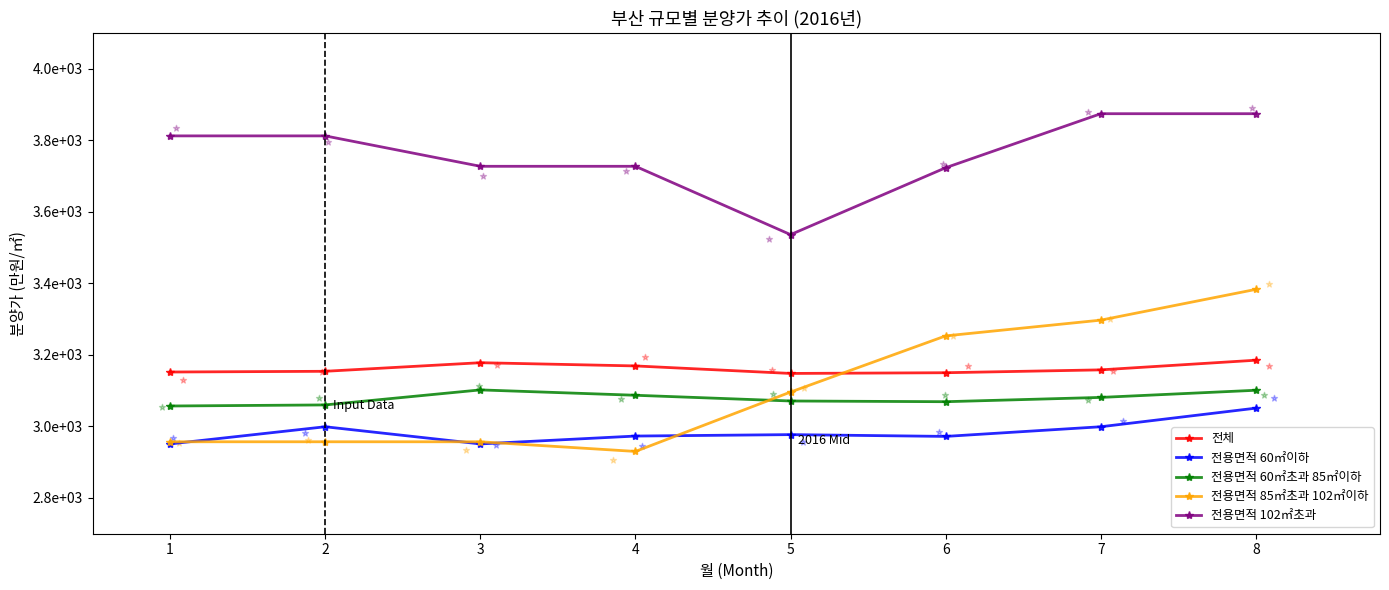

Which series reaches the maximum Y coordinate?

전용면적 102㎡초과